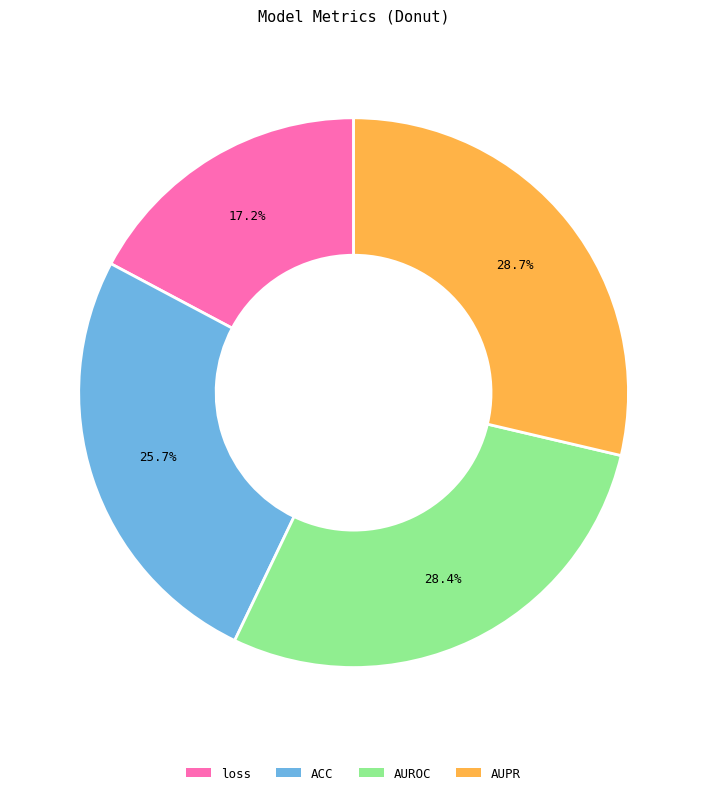

Count the number of slices in the pie.

4